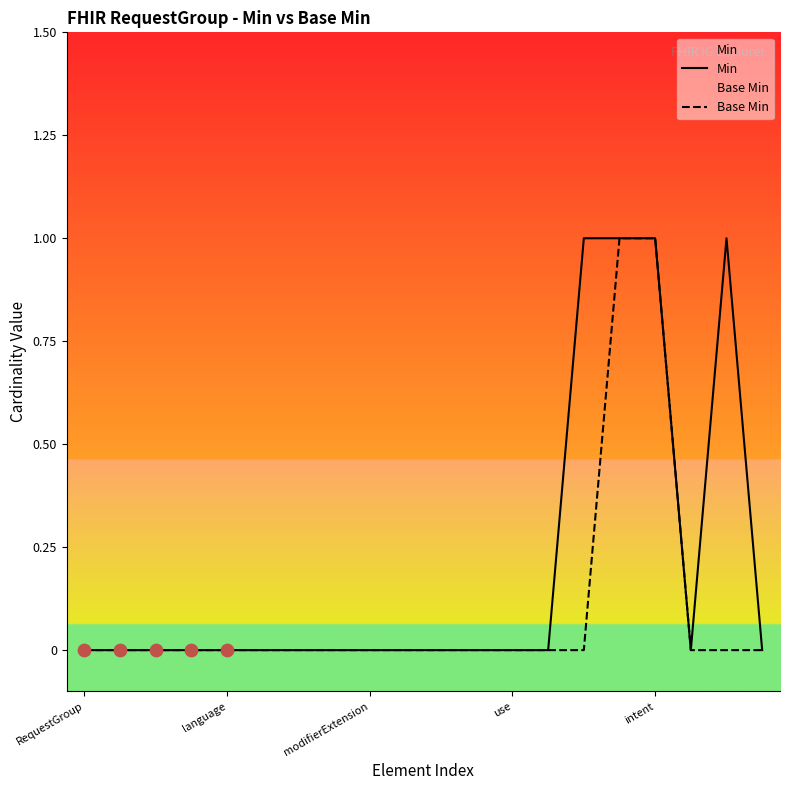

Which series contains the highest Y value?

Min